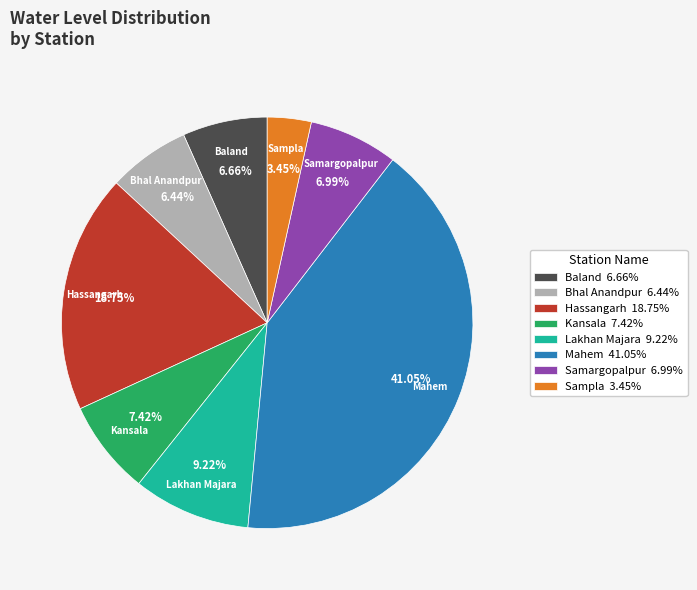

Which category has the biggest portion of the pie?

Mahem